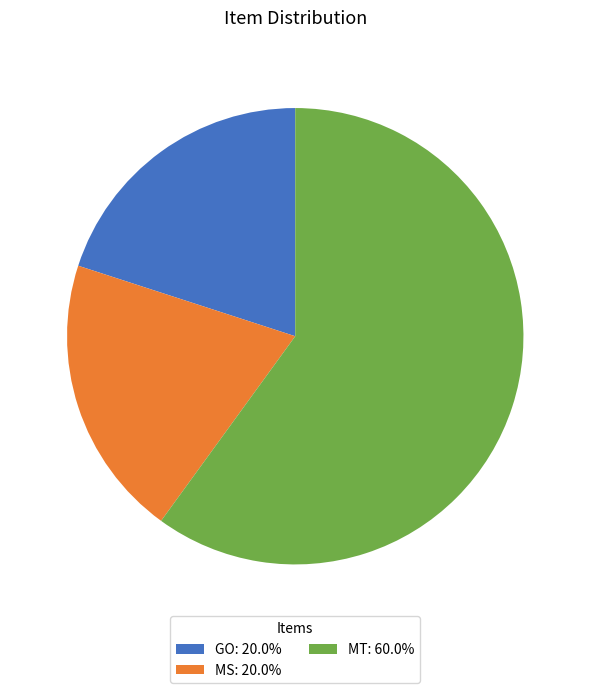

Combined, do GO: 20.0% and MT: 60.0% account for over 50%?

Yes